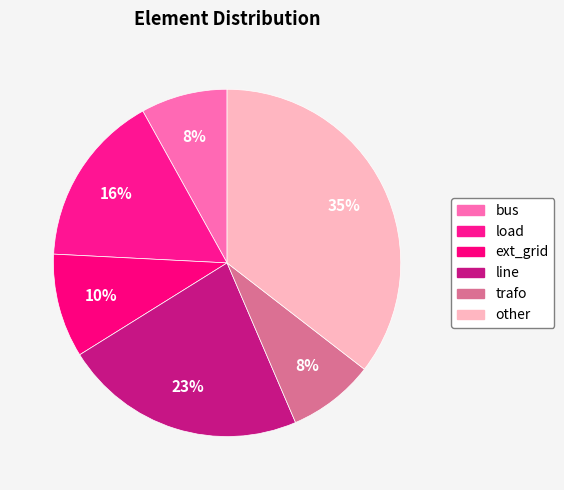

Which has a higher value, load or other?

other